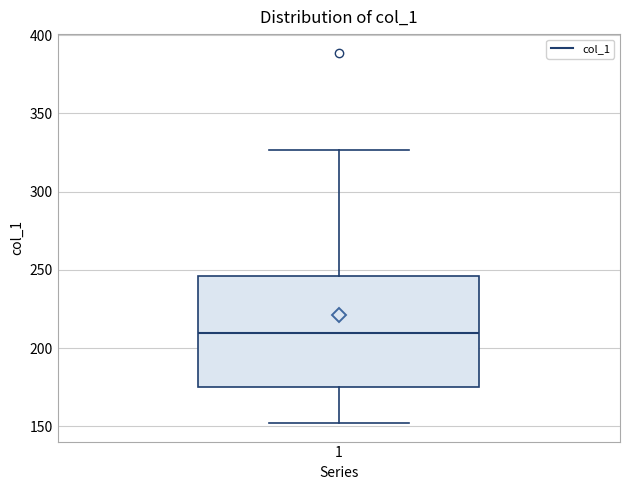

Read this box plot against the y-axis: the position of the median line, the range covered by the box, and the ends of both whiskers. The values are not printed on the chart, so give them approximately, as read against the axis.

median 210, box 175 to 245, whiskers 150 to 325